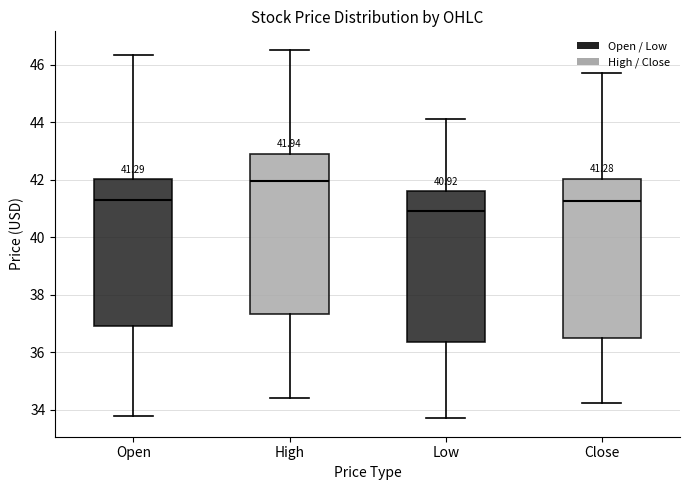

Which box has the highest median line?

High